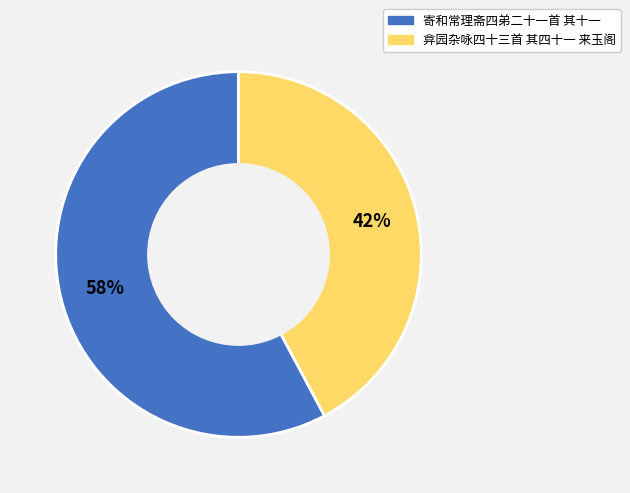

Is there a majority slice in this chart?

Yes